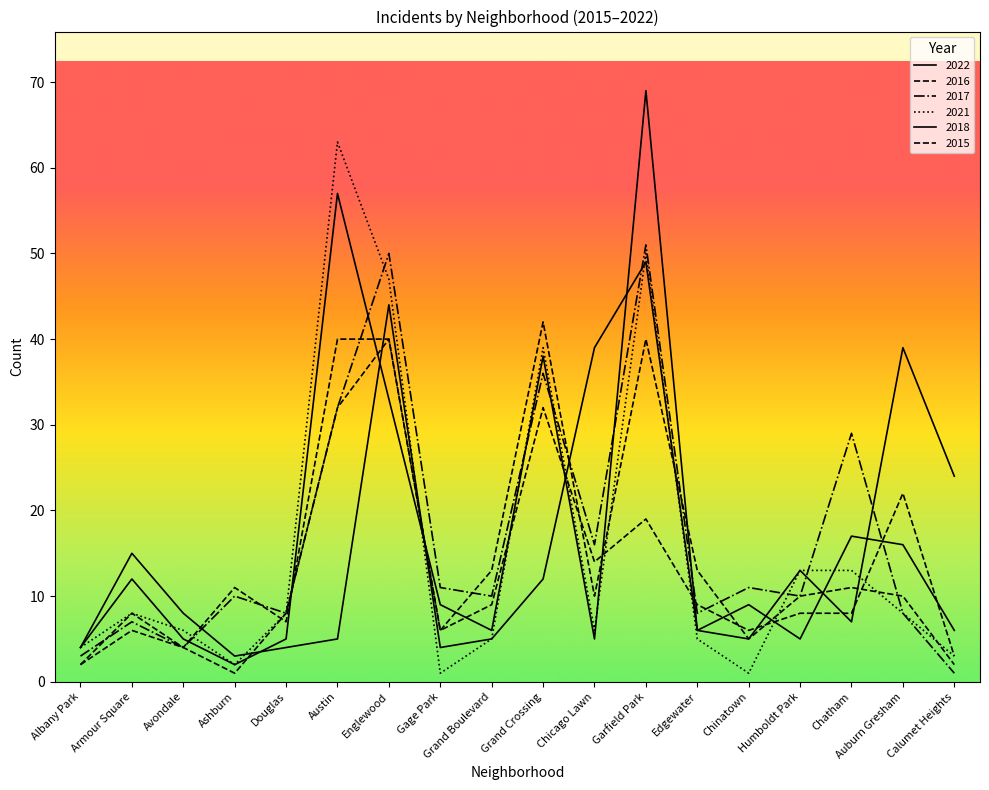

How many times do 2017 and 2018 cross each other?

8